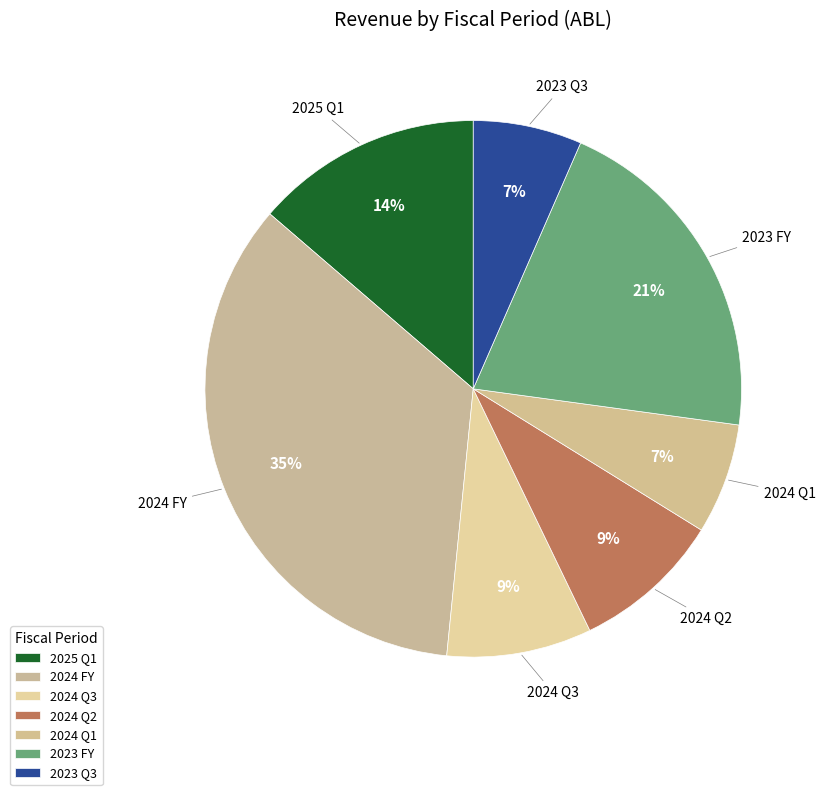

Count the number of slices in the pie.

7